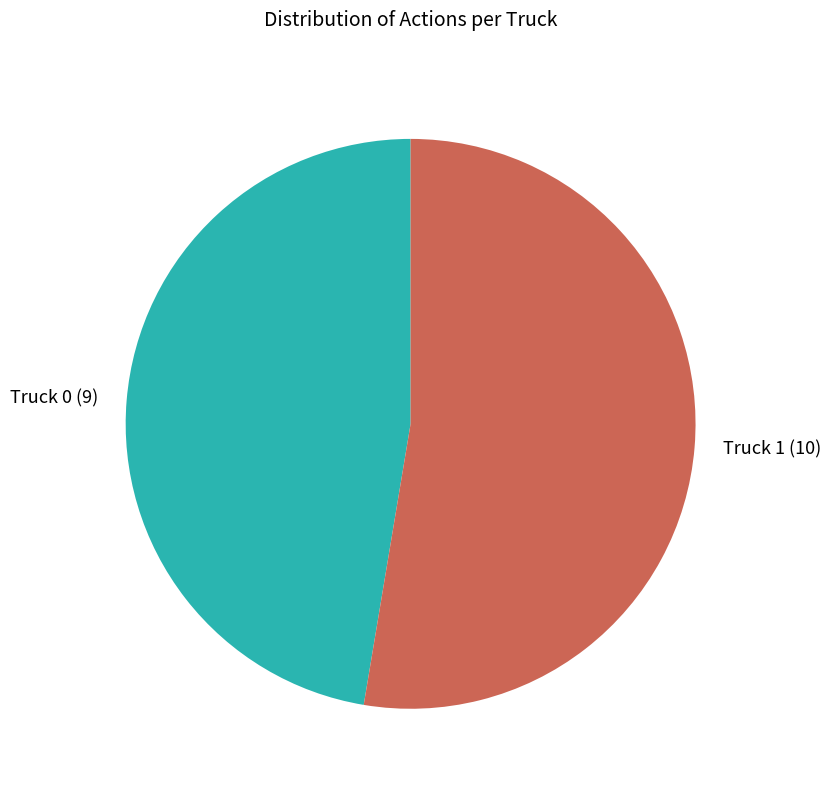

Approximately how many times larger is the value at Truck 1 compared to Truck 0?

1.1